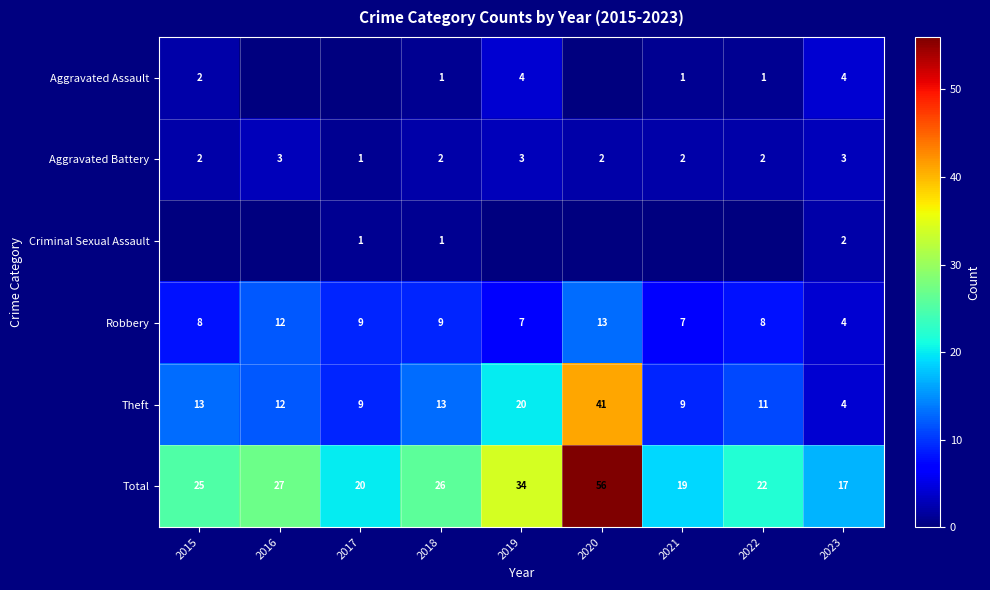

What is the spread (max minus min) of values at 2015?

25